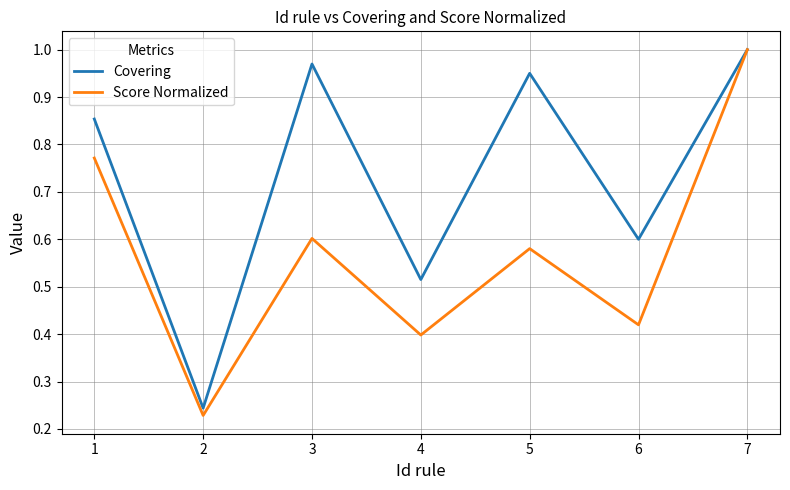

True or false: Score Normalized has a value of 0.4 at 4.

True